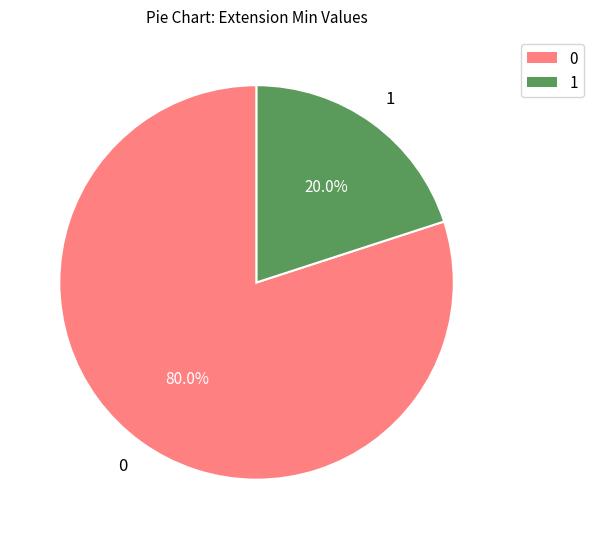

Is there any slice that represents more than half of the pie?

Yes